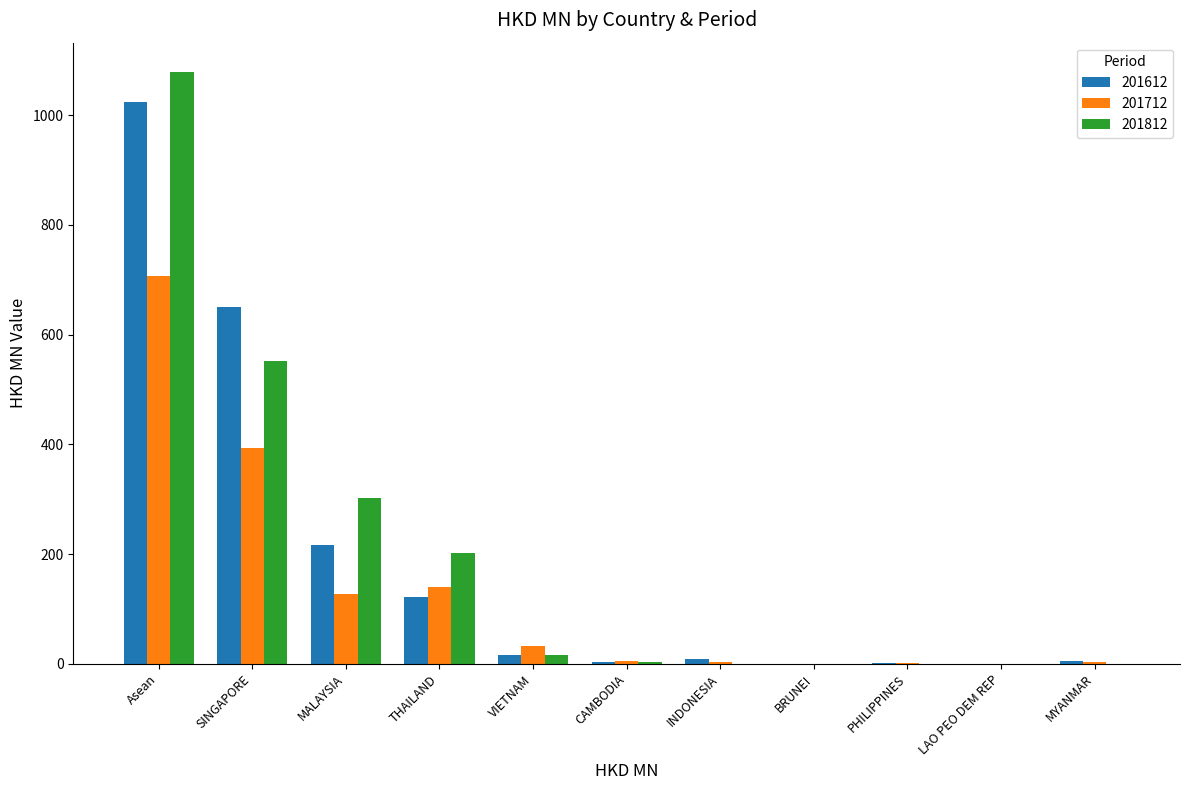

How many series are shown in this chart?

3